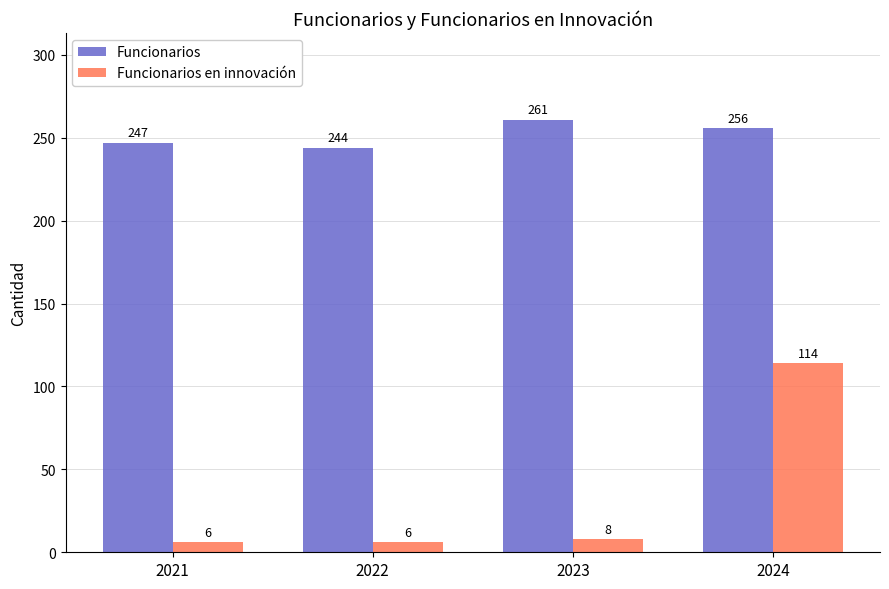

At how many categories does at least one series exceed 201?

4